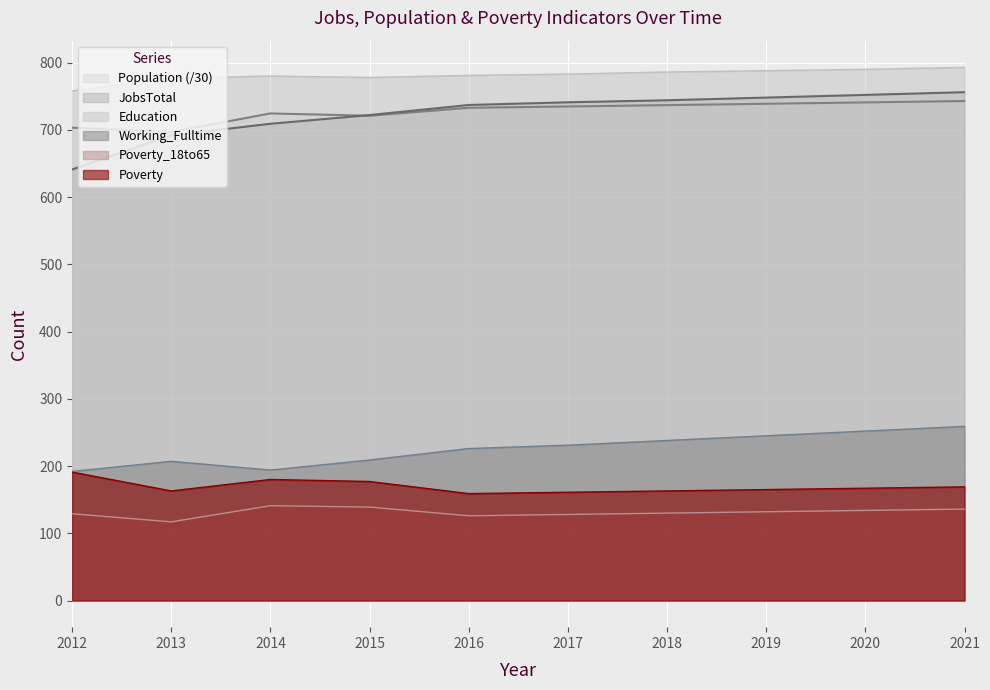

At which label is Poverty closest to 175?

2015